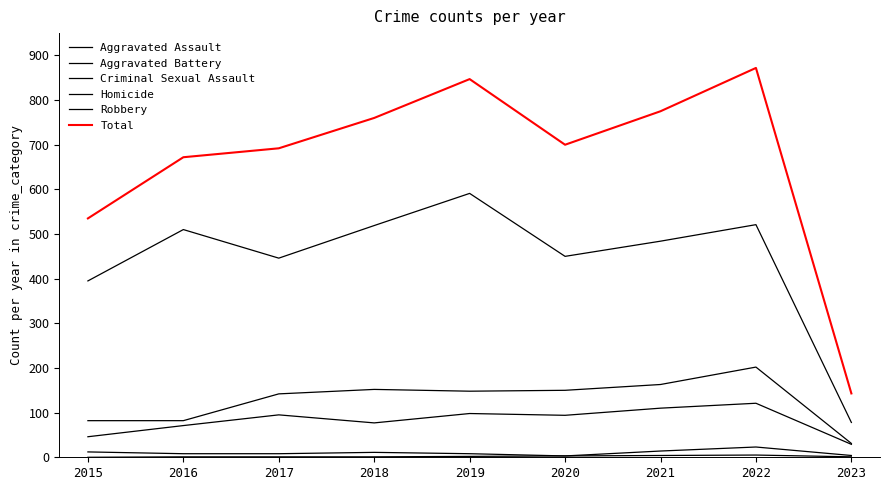

What is the difference between the highest and lowest values at 2020?

697